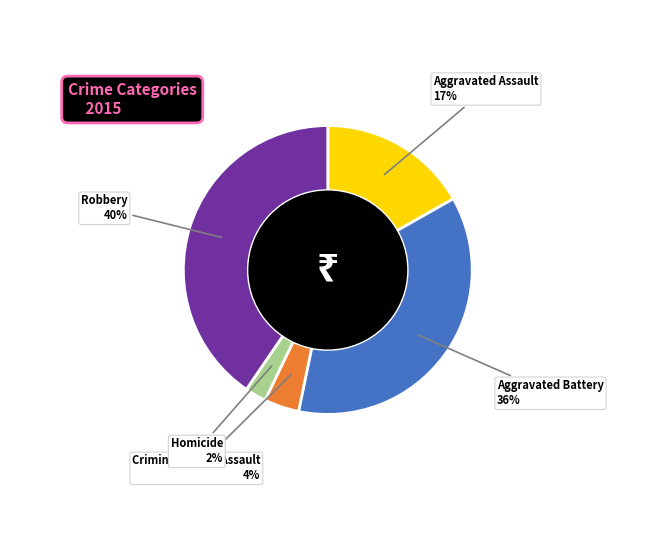

What percentage is the Criminal Sexual Assault slice, to the nearest percent?

4%